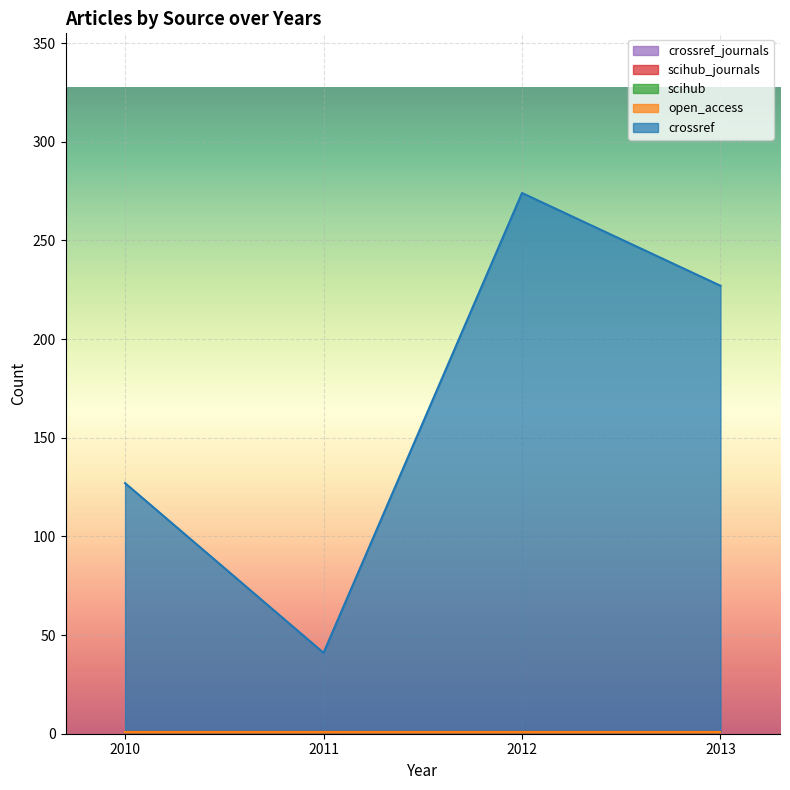

Rank the series at 2013 from highest to lowest value.

crossref, crossref_journals, open_access, scihub, scihub_journals